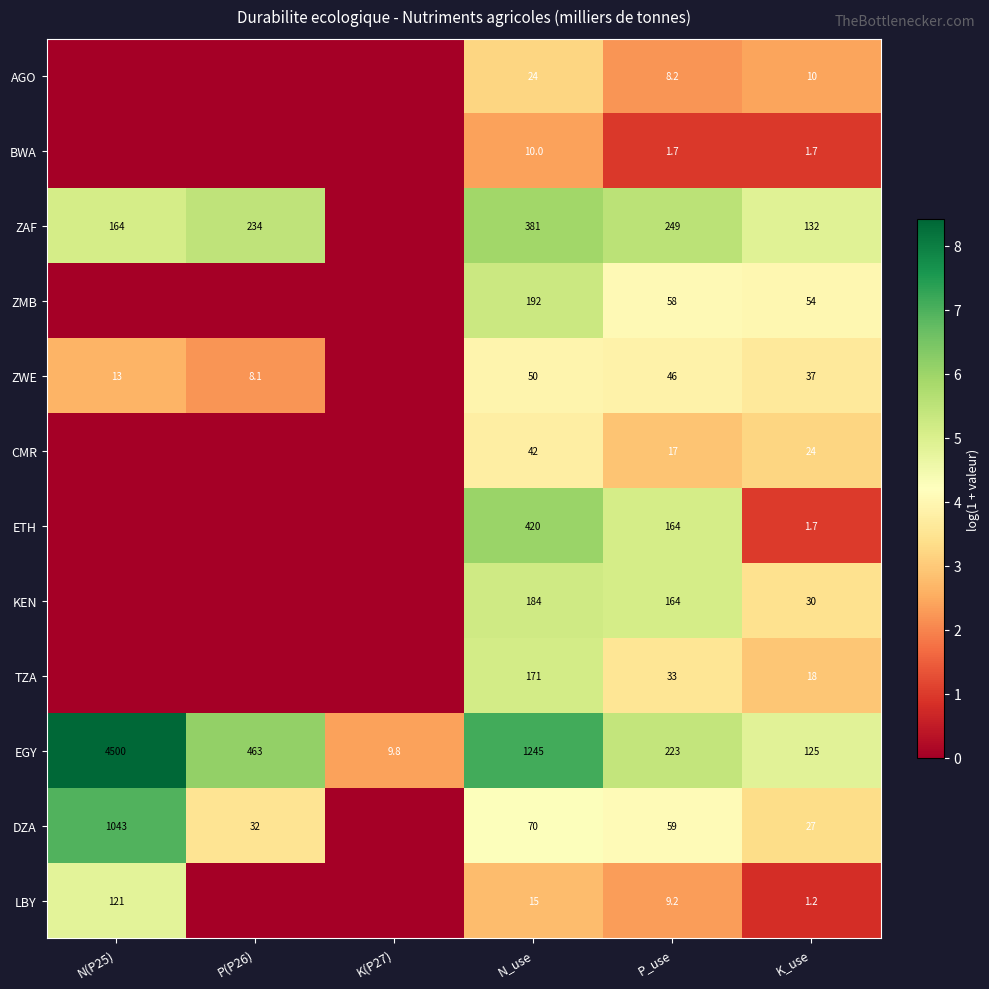

How many data points in EGY are less than 463?

3